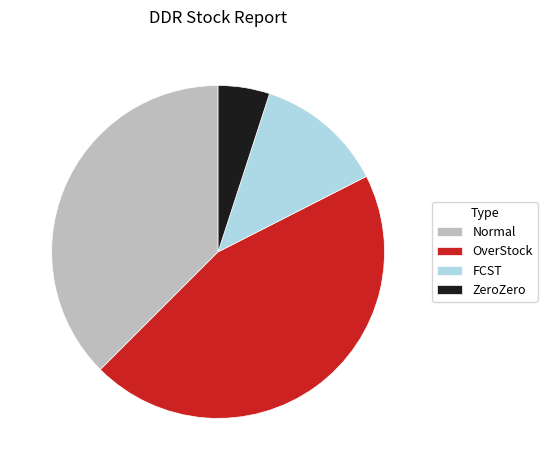

How many slices are in this pie chart?

4